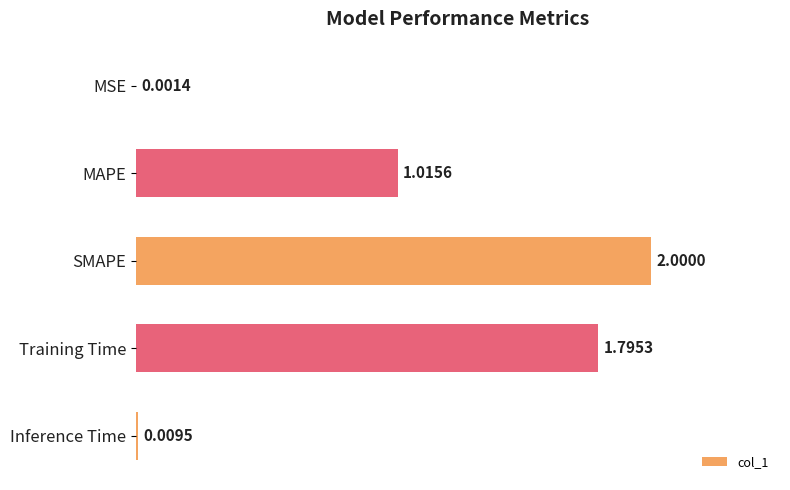

At which label is the value closest to 1?

MAPE